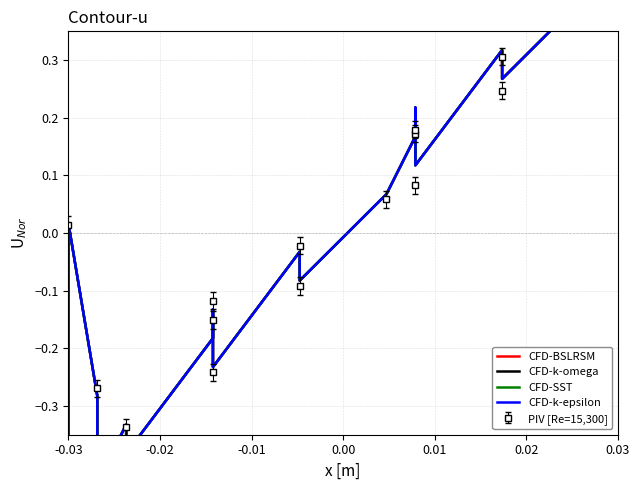

How many values in CFD-BSLRSM are above zero?

10